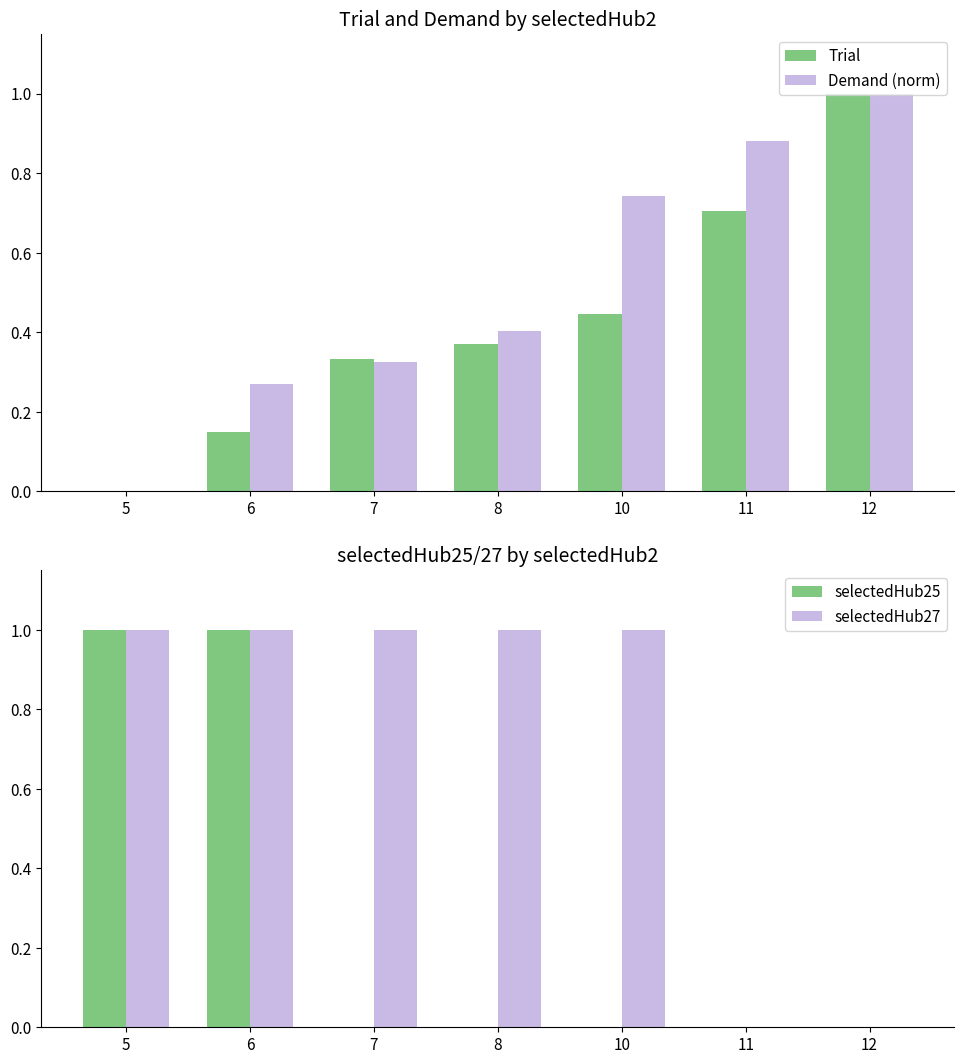

True or false: Demand (norm) has a value of 0.3 at 7.

True